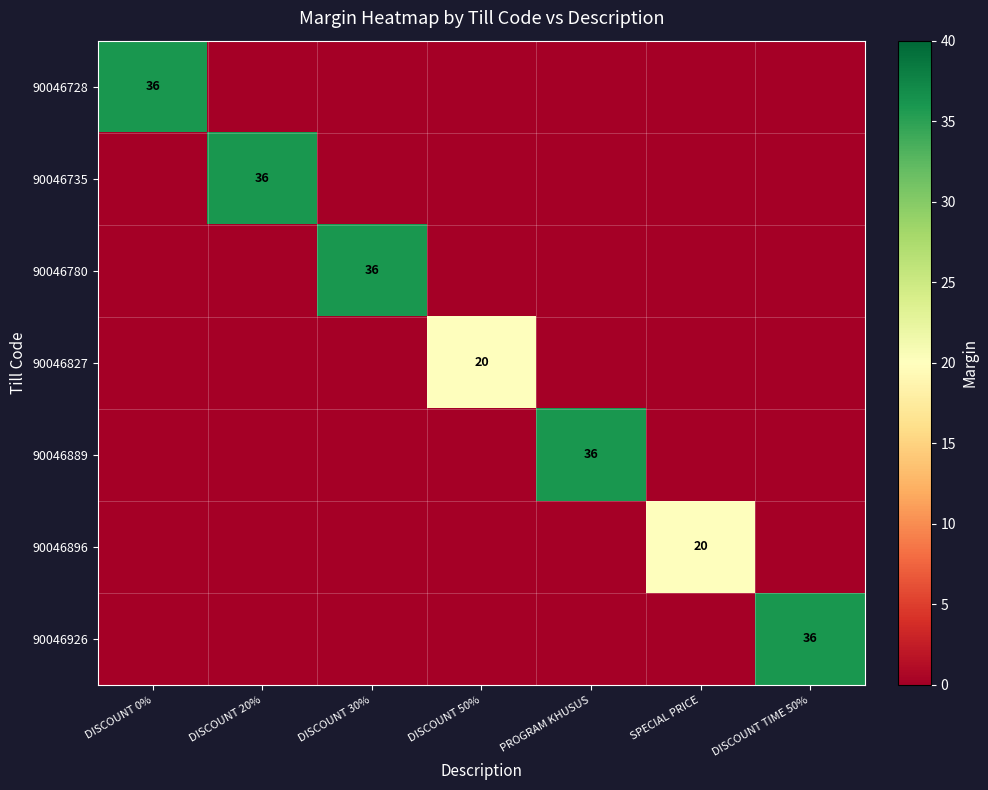

Which label corresponds to the largest value in the chart?

DISCOUNT 0%